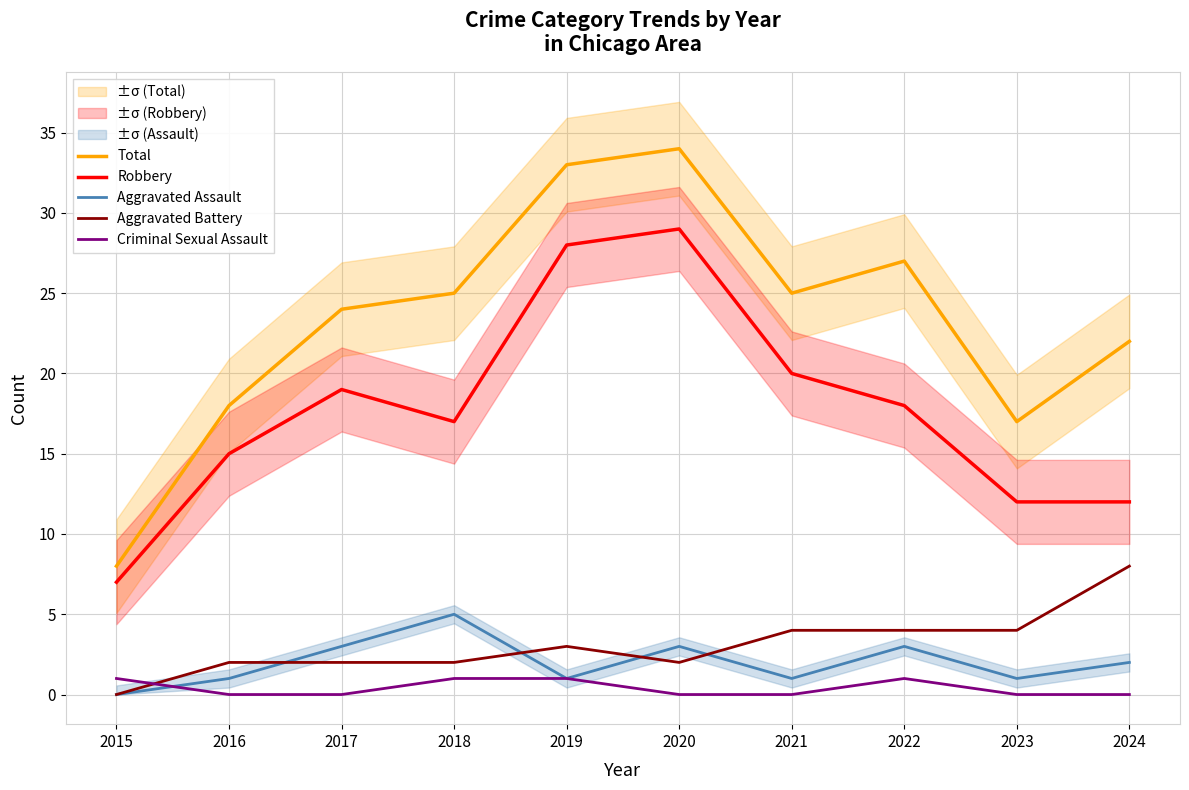

Where is the first local minimum for Aggravated Battery?

2020